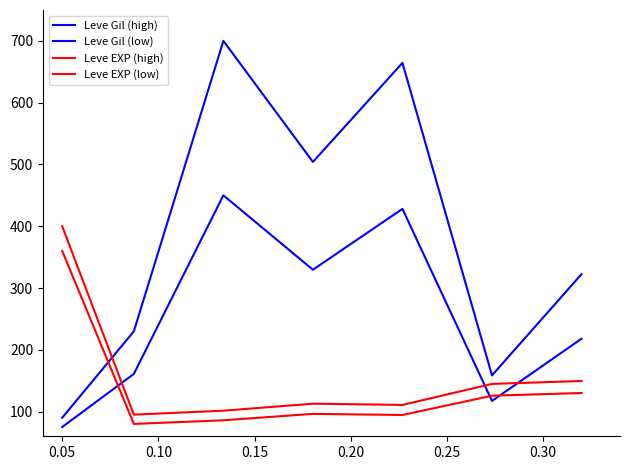

What is the sum of all Leve Gil (low) values?

1778.6